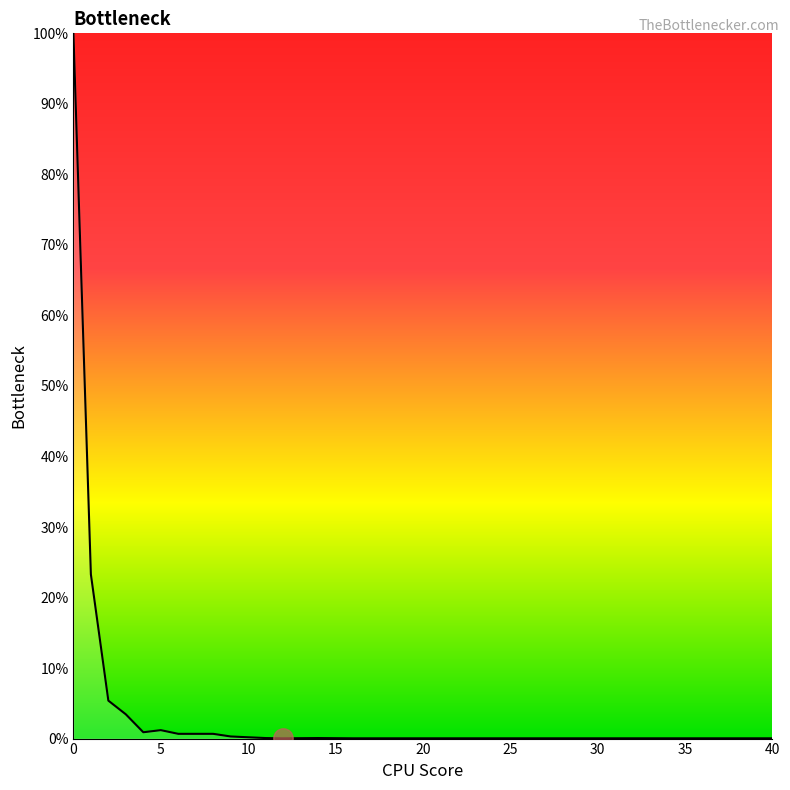

What is the difference between the maximum and minimum values?

100.0